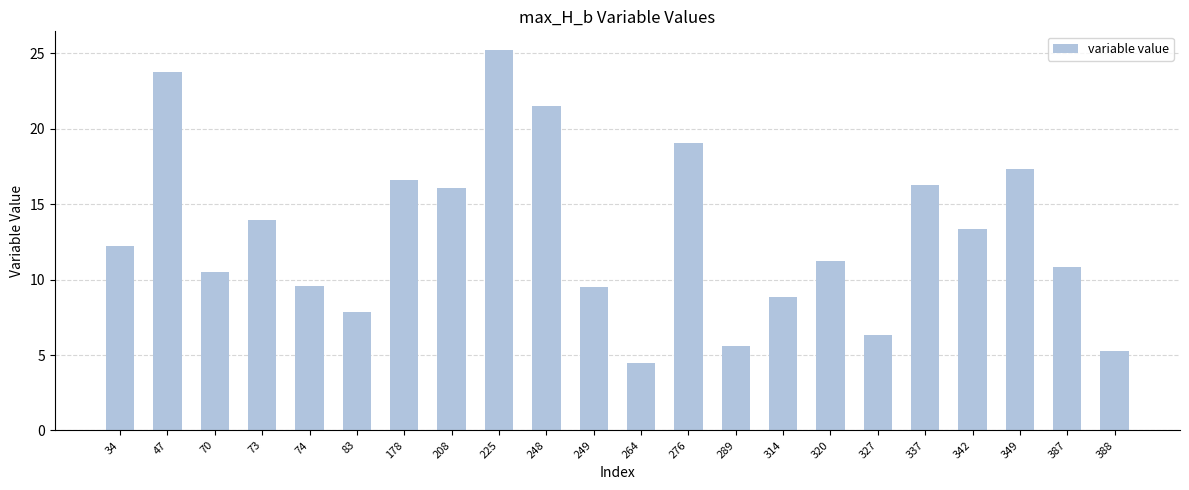

Reading left to right, extract all data points from this chart.

12.2	23.7	10.5	14.0	9.5	7.8	16.6	16.1	25.2	21.5	9.5	4.5	19.1	5.6	8.9	11.3	6.4	16.3	13.4	17.3	10.8	5.2